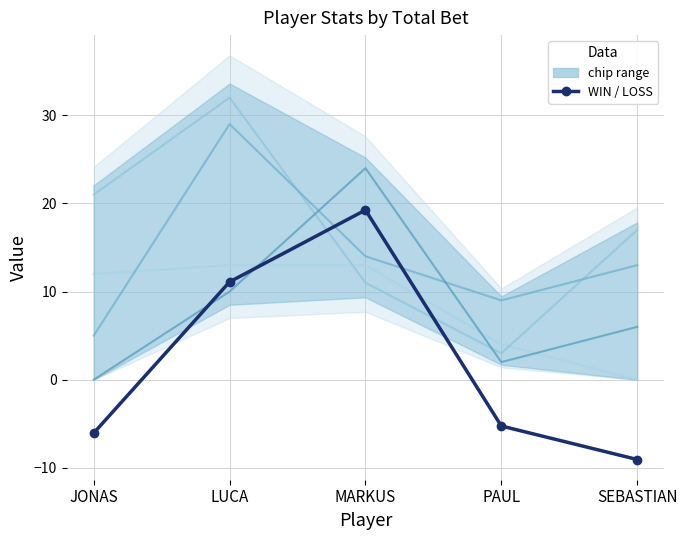

What is the sum of all 10-point chips values?

84.0